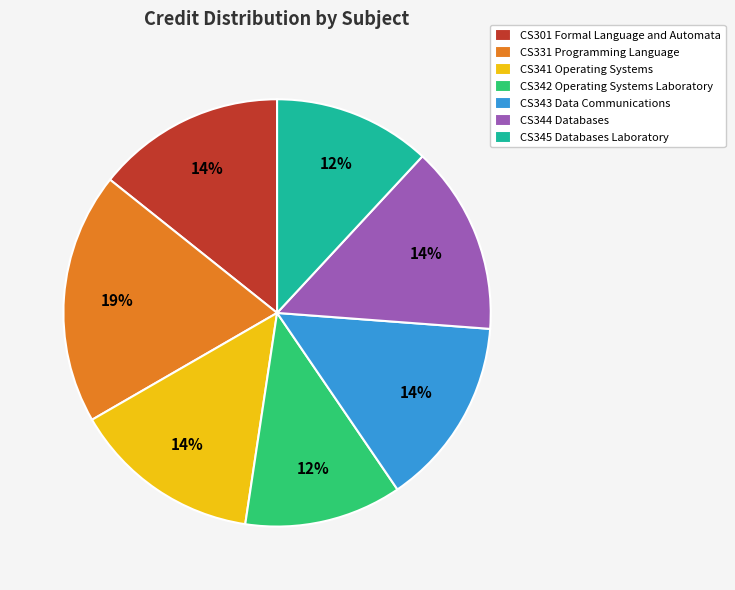

The CS345 Databases Laboratory slice represents 12% of the pie. True or false?

True